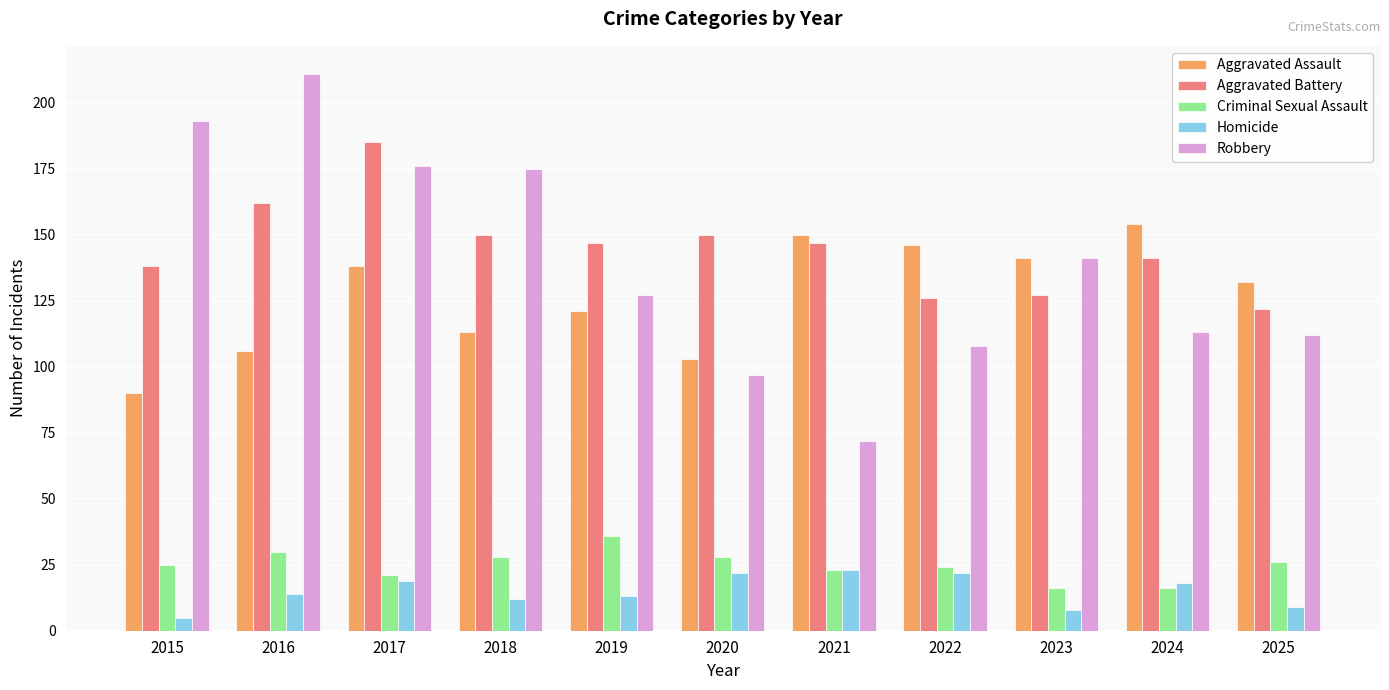

Reading left to right, transcribe all the data shown in this chart.

Aggravated Assault: 2015=90	2016=106	2017=138	2018=113	2019=121	2020=103	2021=150	2022=146	2023=141	2024=154	2025=132
Aggravated Battery: 2015=138	2016=162	2017=185	2018=150	2019=147	2020=150	2021=147	2022=126	2023=127	2024=141	2025=122
Criminal Sexual Assault: 2015=25	2016=30	2017=21	2018=28	2019=36	2020=28	2021=23	2022=24	2023=16	2024=16	2025=26
Homicide: 2015=5	2016=14	2017=19	2018=12	2019=13	2020=22	2021=23	2022=22	2023=8	2024=18	2025=9
Robbery: 2015=193	2016=211	2017=176	2018=175	2019=127	2020=97	2021=72	2022=108	2023=141	2024=113	2025=112